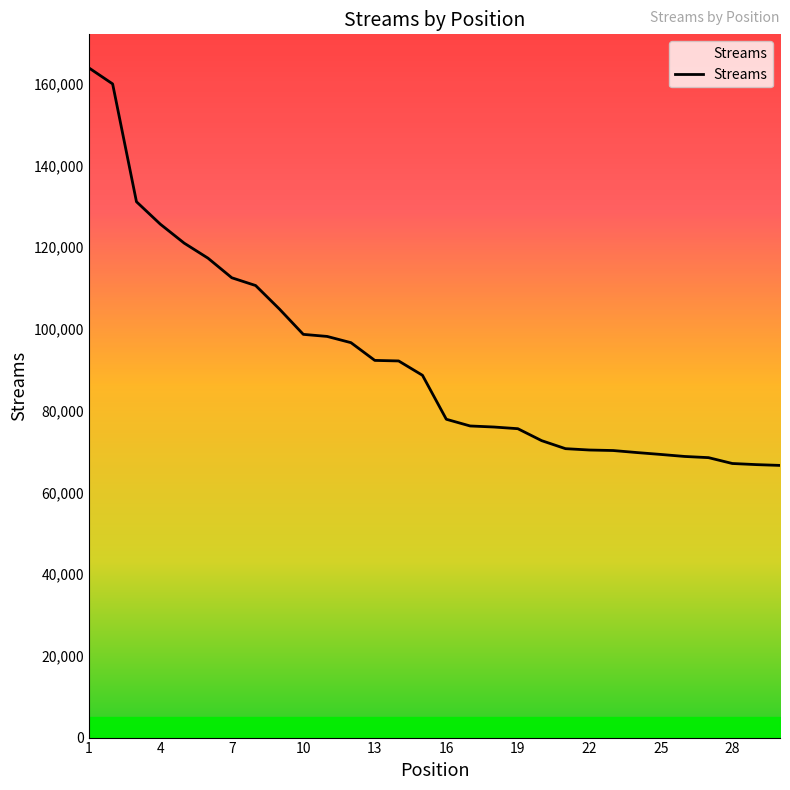

What is the greatest value displayed?

163927